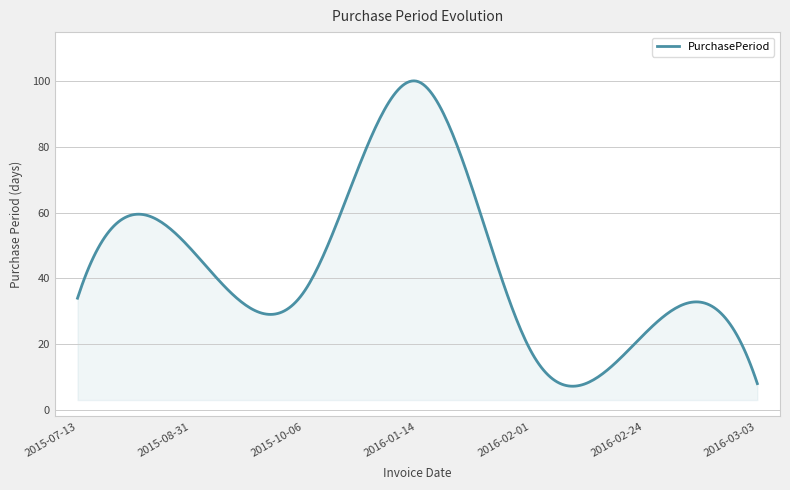

What is the minimum value shown in the chart?

7.2